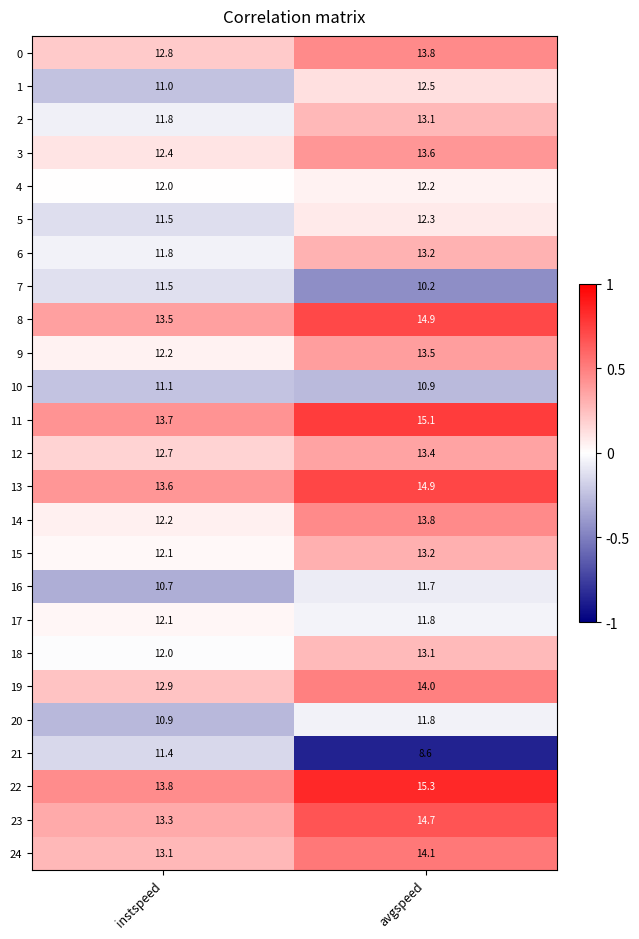

At which label does 23 first exceed 14?

avgspeed